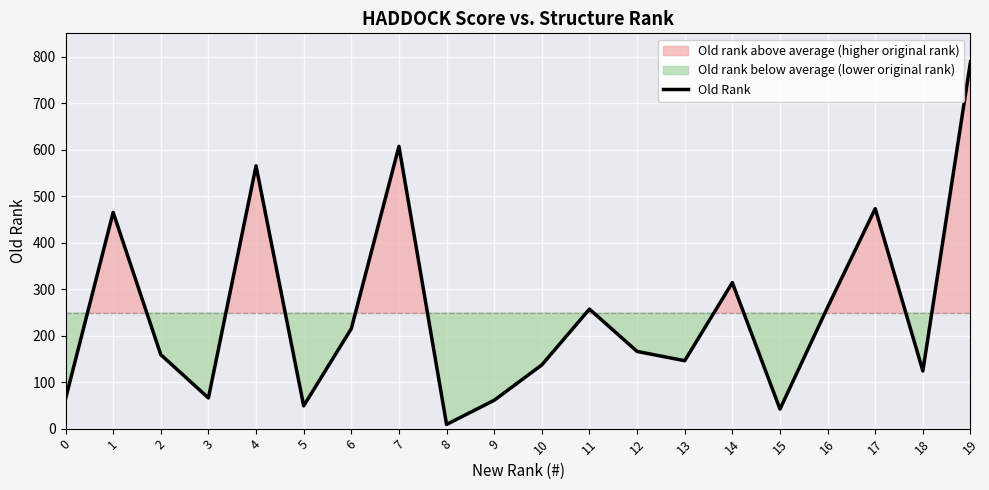

What is the difference between the maximum and minimum values?

780